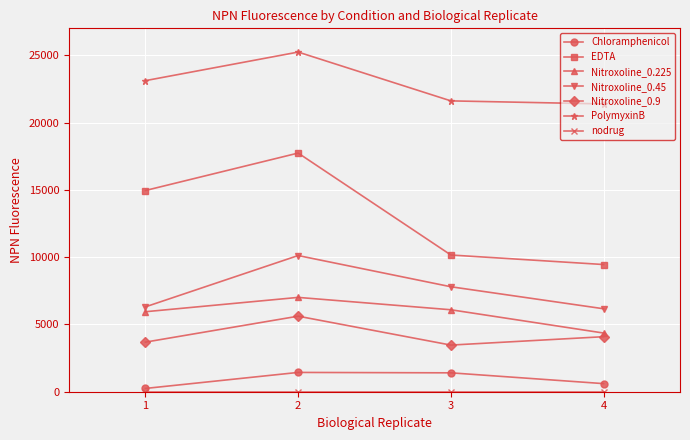

Which series has the largest total across all categories?

PolymyxinB